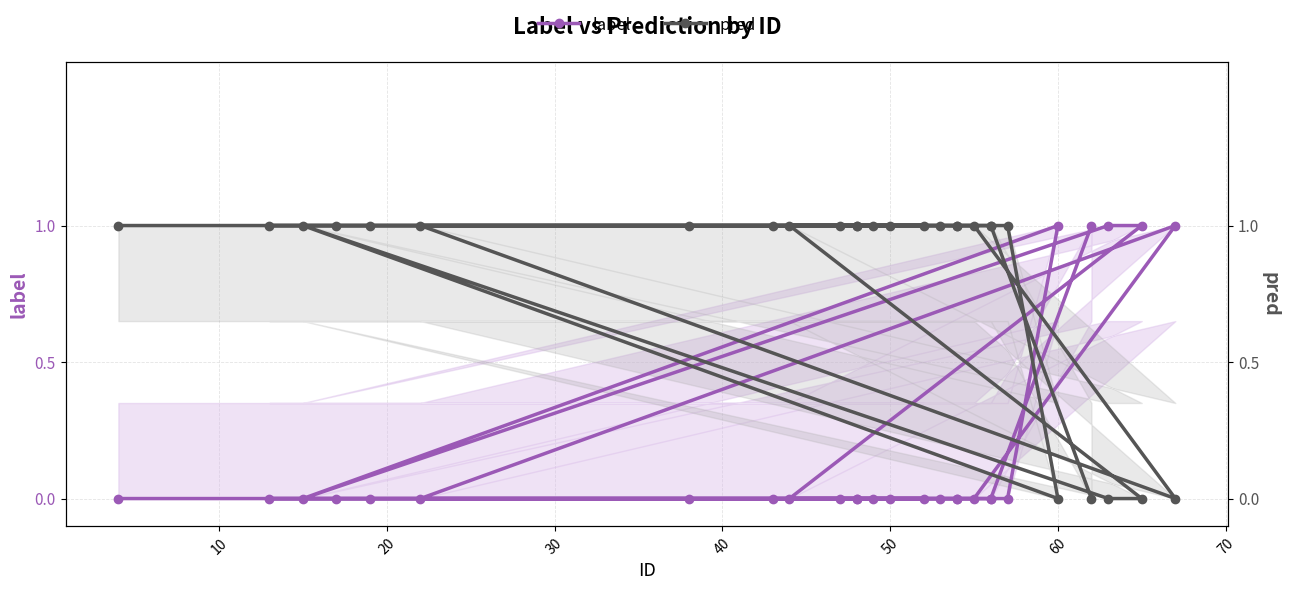

True or false: pred has more than 1 interior local peaks.

False